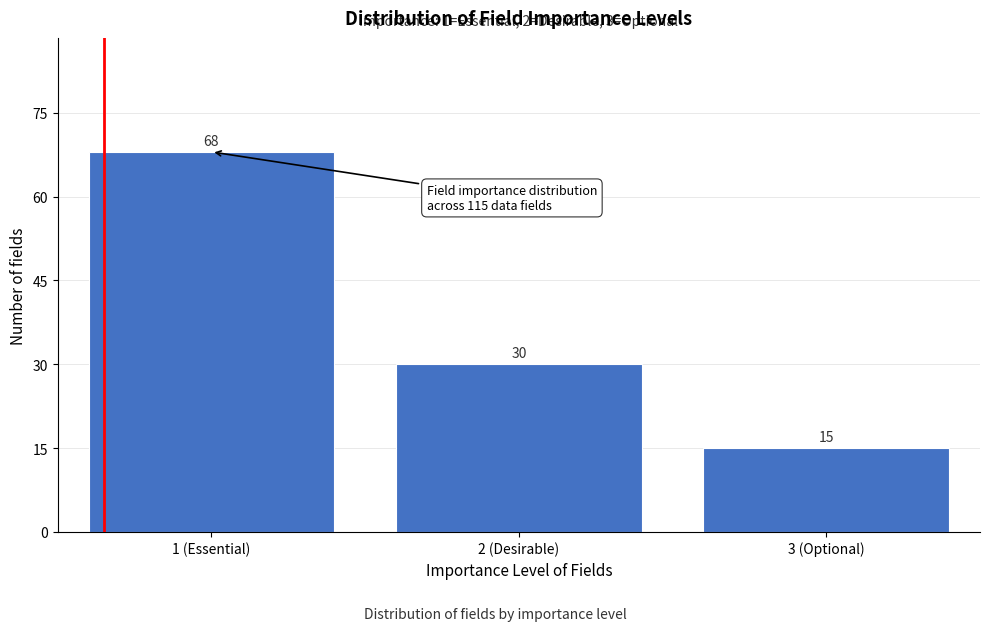

Reading right to left, list all the values displayed in this chart.

3 (Optional)=15	2 (Desirable)=30	1 (Essential)=68